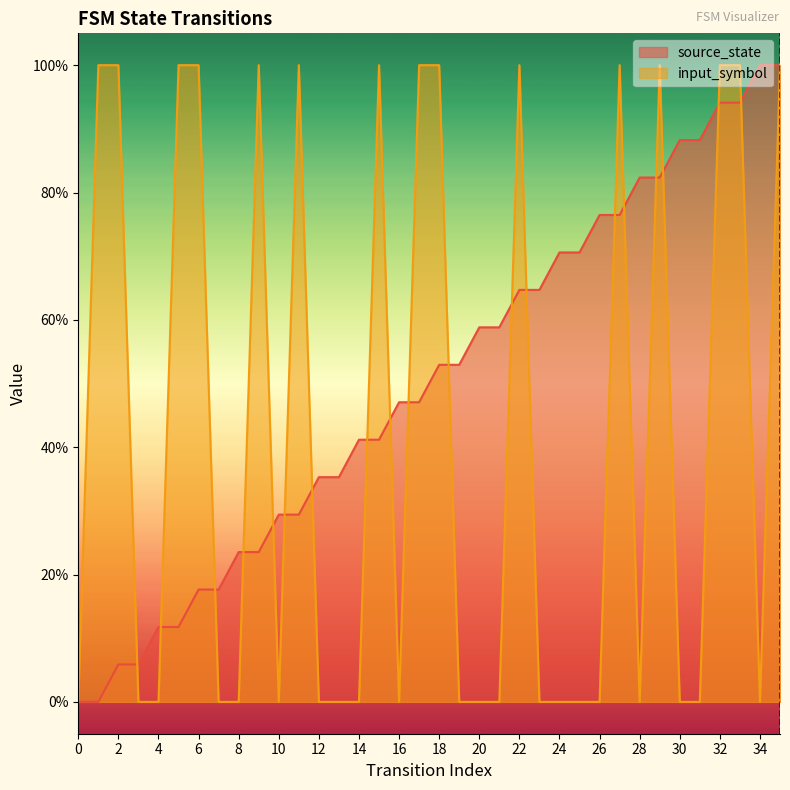

Count the number of data series in this chart.

2